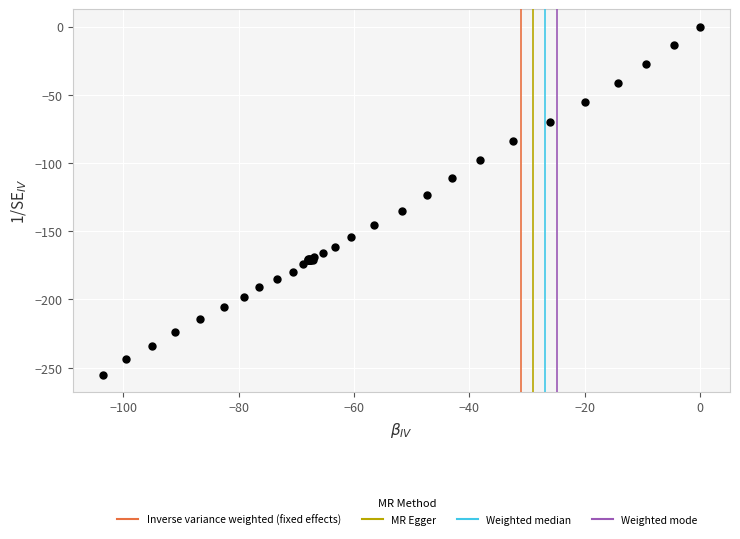

What Y value in the scatter plot is closest to -127?

-123.1